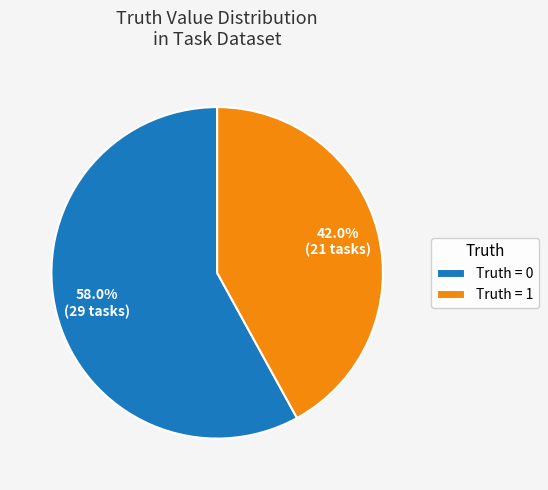

Is there a majority slice in this chart?

Yes